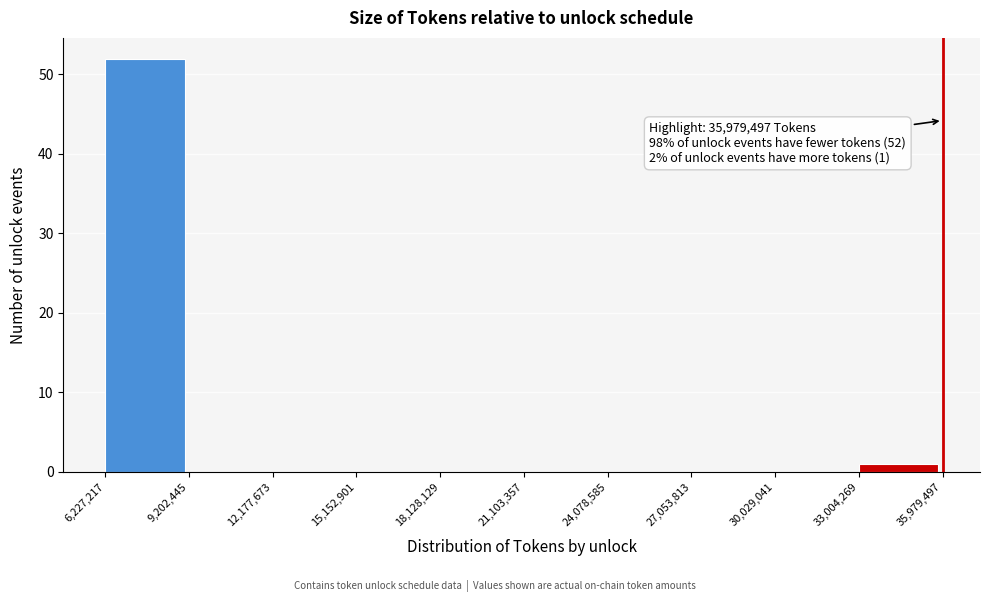

Which range on the x-axis has the tallest bar?

6,227,217 to 9,202,445